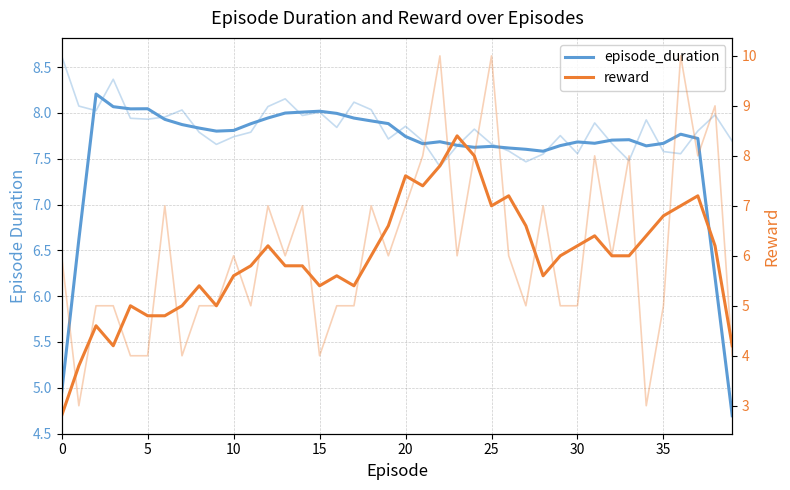

What is the label of the 21st point from the right?

19